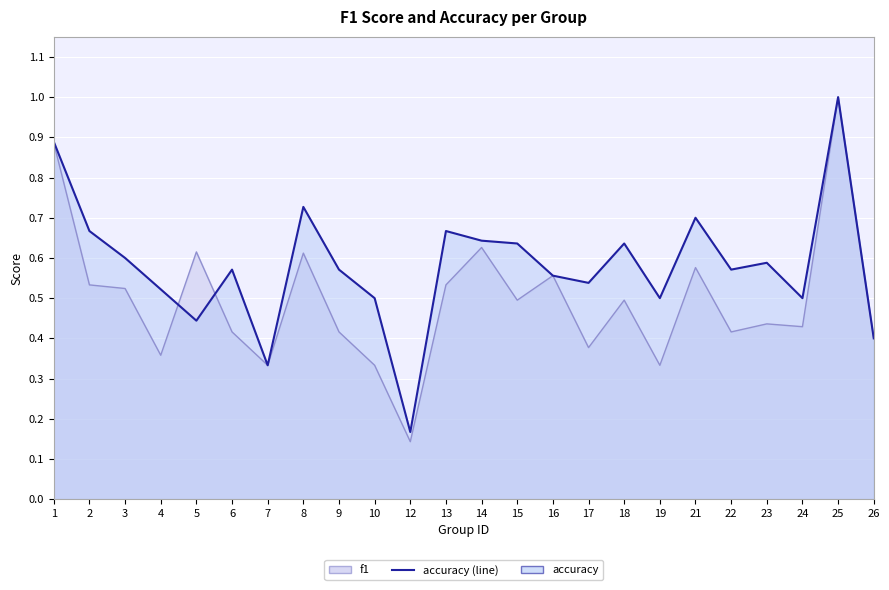

At which label is f1 closest to 0?

12